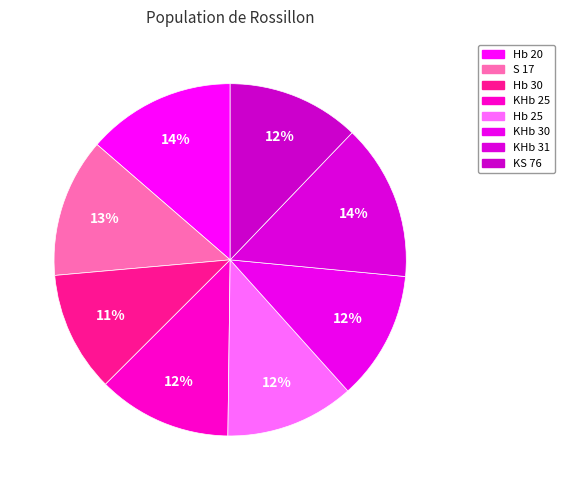

What is the largest slice in the pie chart?

KHb 31